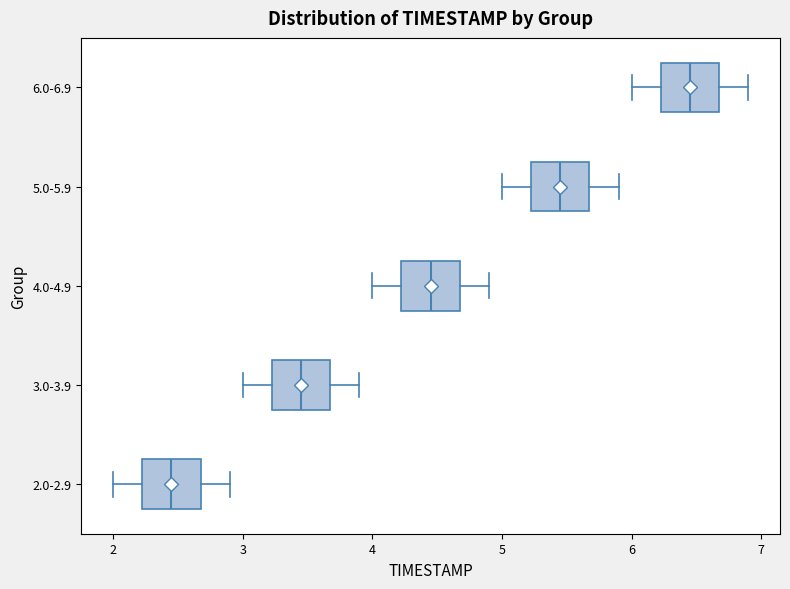

Which box has the furthest to the right median line?

6.0-6.9